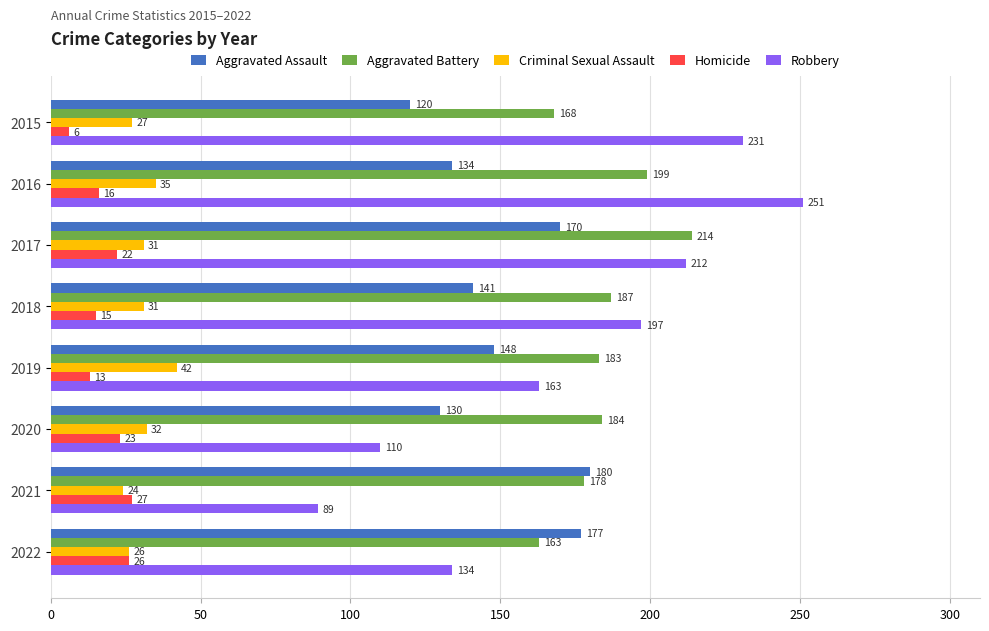

Rank the series by their maximum value, from highest to lowest.

Robbery, Aggravated Battery, Aggravated Assault, Criminal Sexual Assault, Homicide